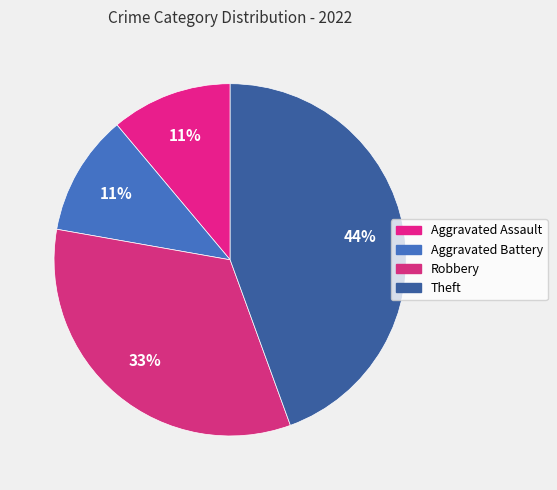

Rank the categories by value from lowest to highest.

Aggravated Assault, Aggravated Battery, Robbery, Theft